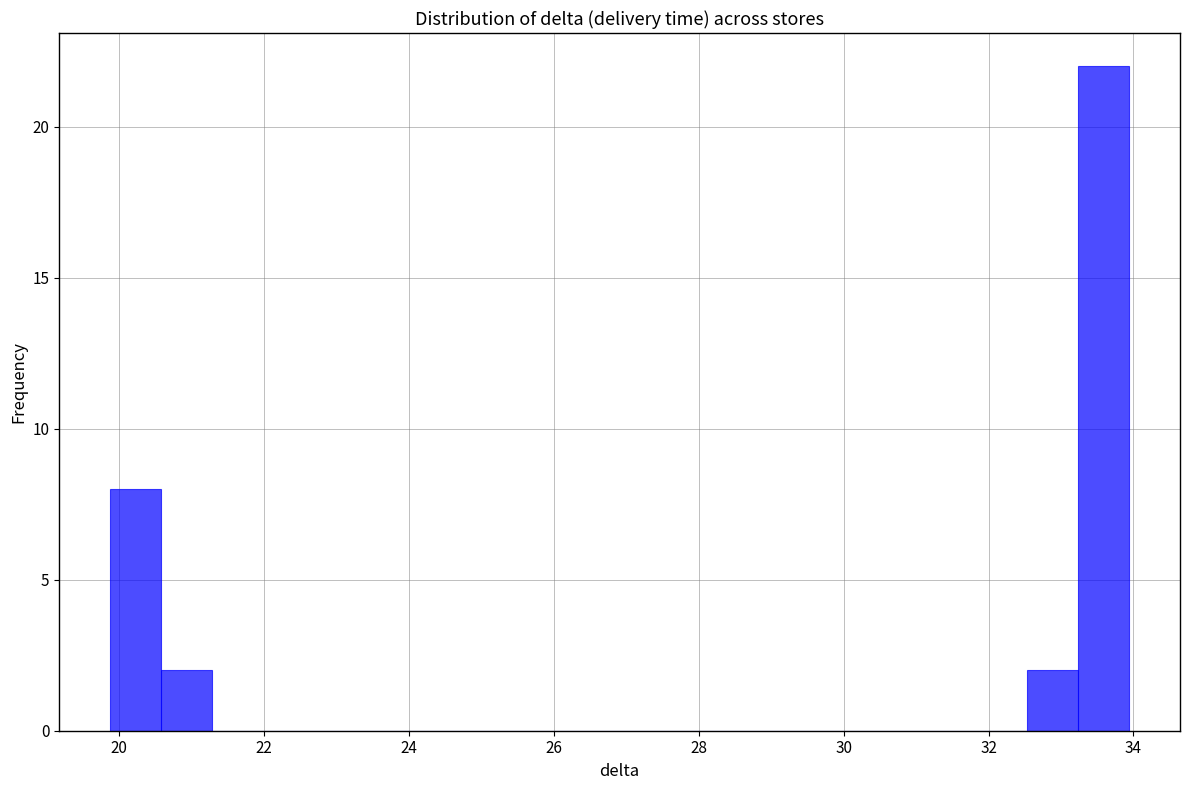

Around what value on the x-axis is the tallest bar? Give the approximate position of its centre, as read against the axis.

33.6